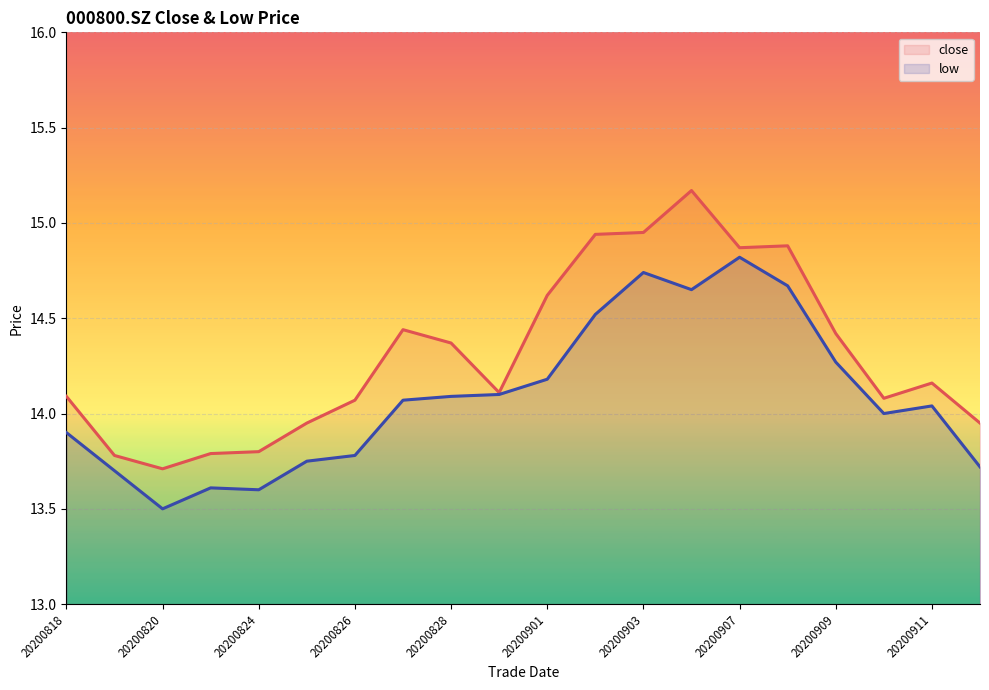

What is the difference between the highest and lowest values at 20200903?

0.2